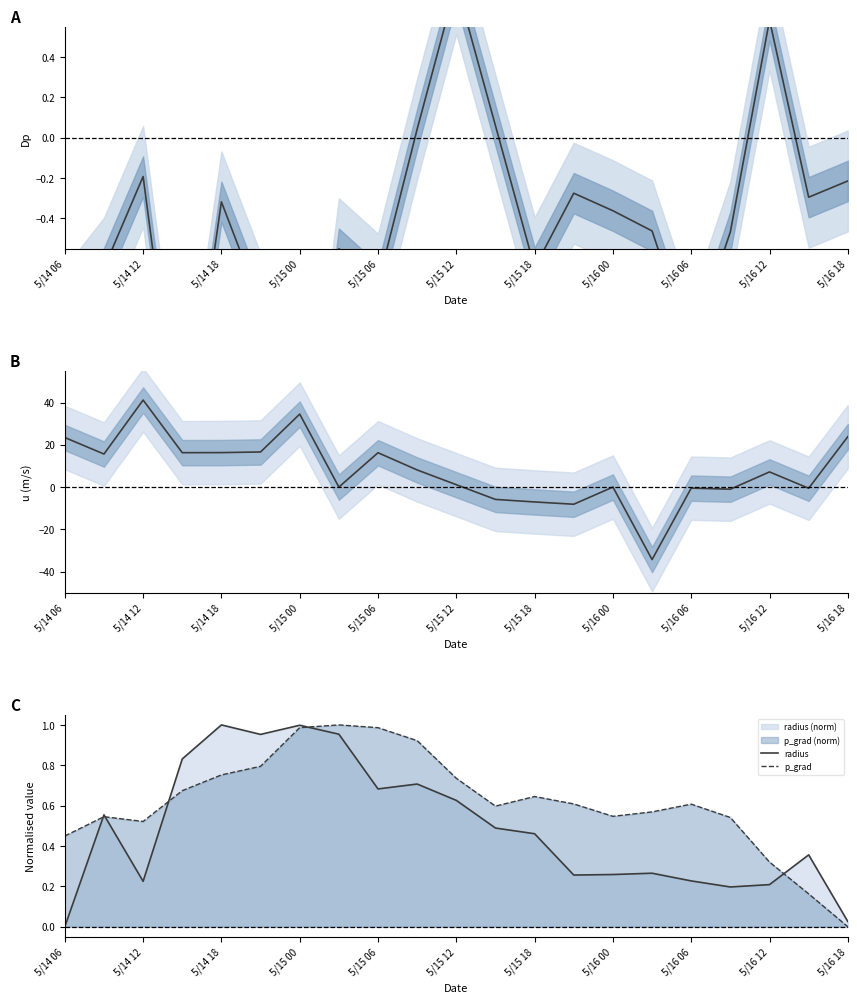

Is it true that p_grad equals 1.2 at 5/14 18?

False